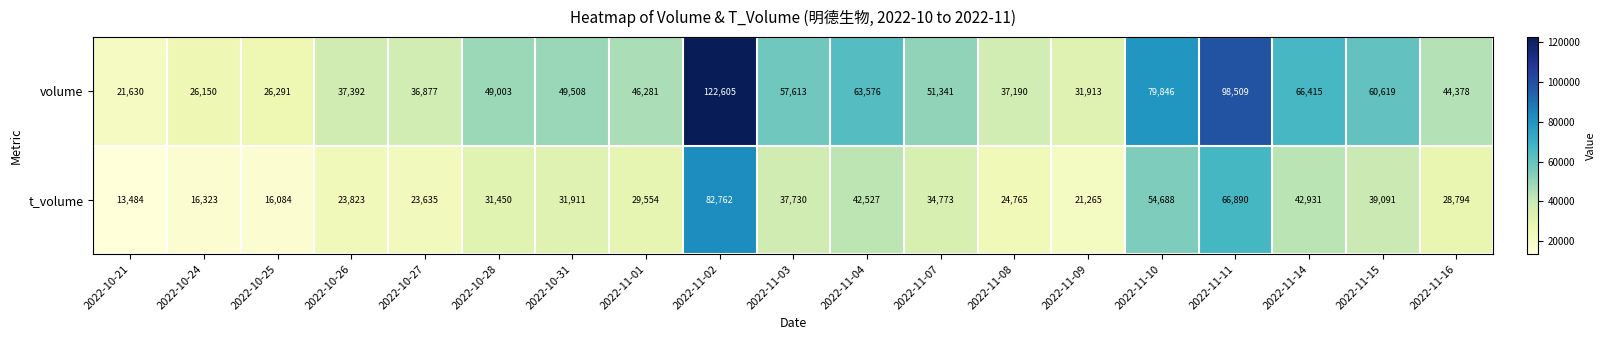

At which category is the sum across all series the highest?

2022-11-02